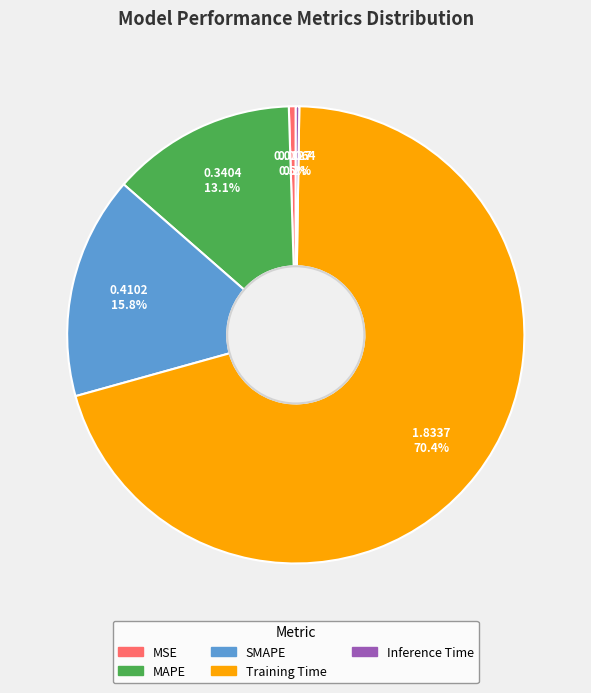

What percentage is NOT represented by SMAPE?

84.2%